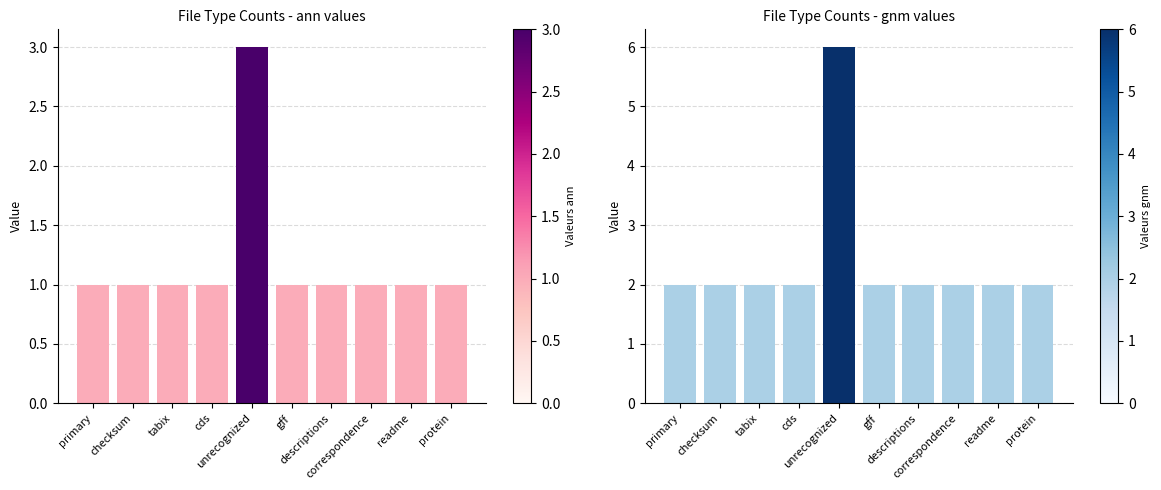

The value of gnm at readme is 2. True or false?

True